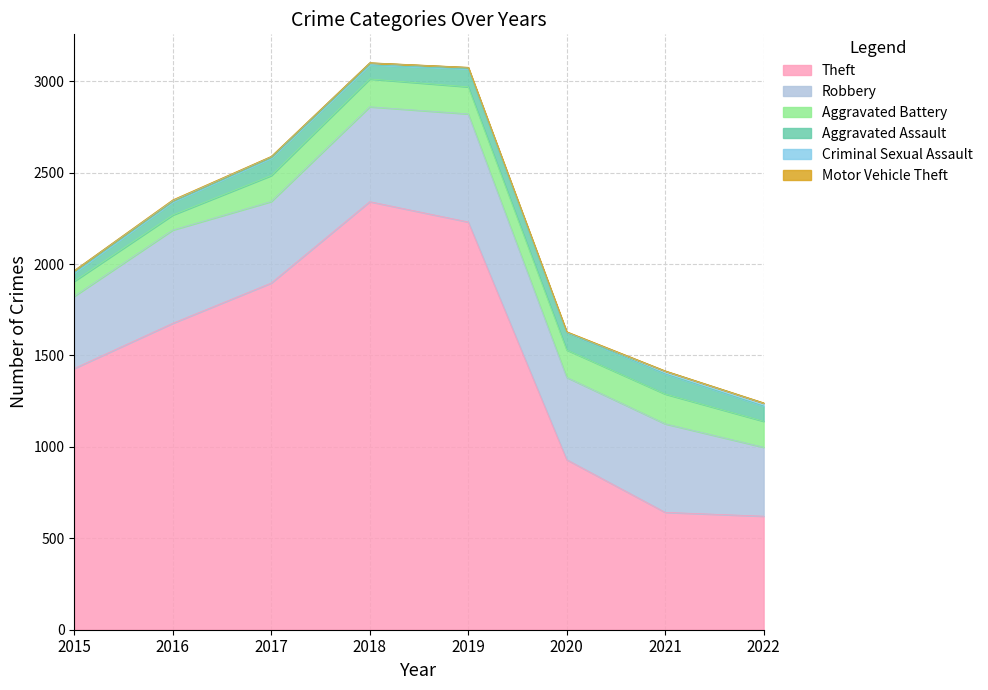

What is the total value across all series at 2018?

3101